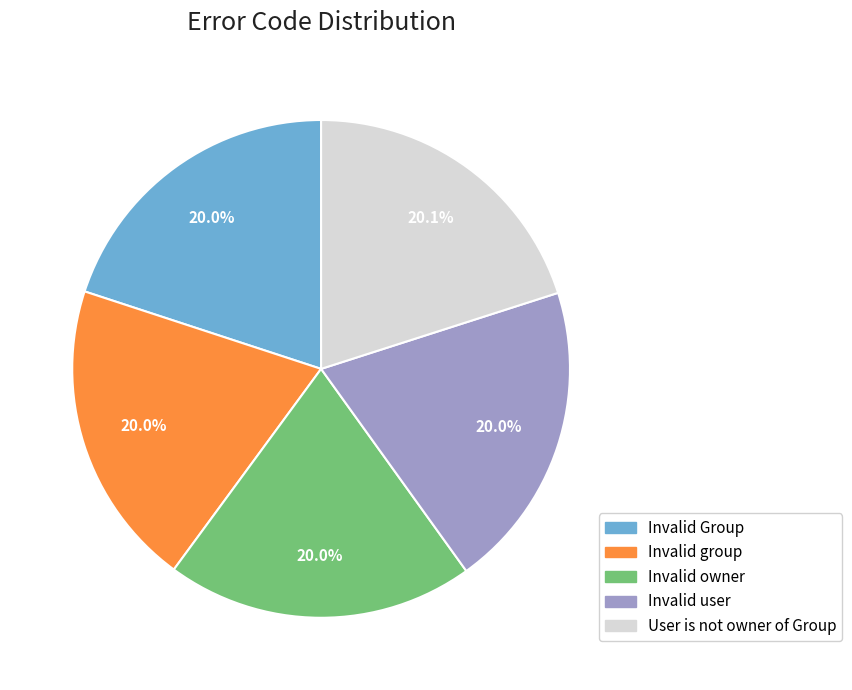

To the nearest percent, what portion does Invalid Group represent?

20%